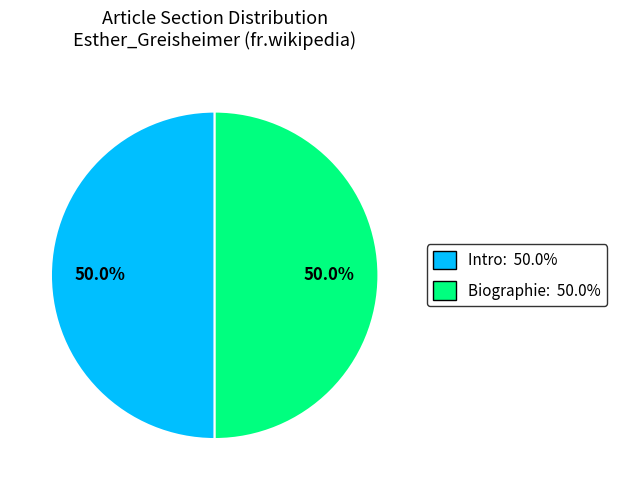

Combined, do Biographie: 50.0% and Intro: 50.0% account for over 50%?

Yes